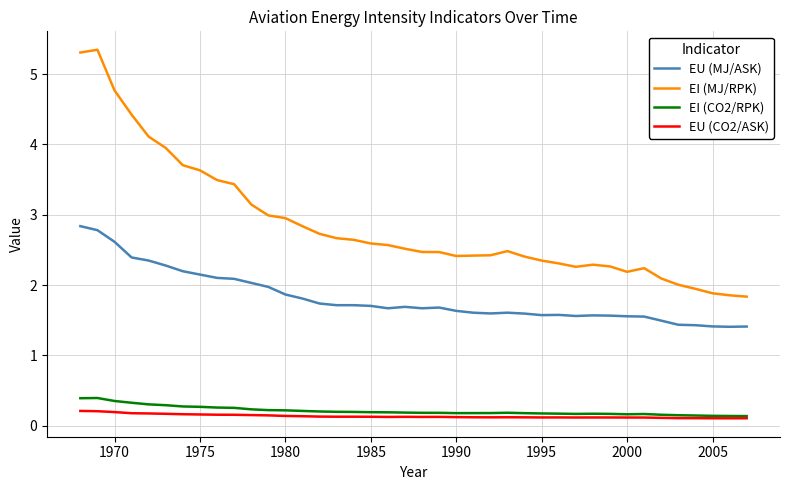

Which series has the widest spread of values?

EI (MJ/RPK)